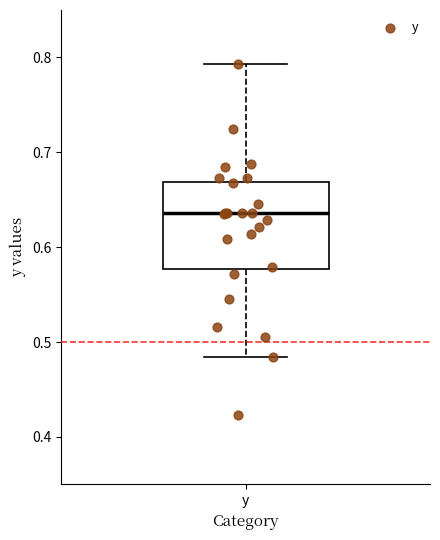

Transcribe this box plot: give where the median line is, the range the box spans, and where the two whiskers end, as read against the y-axis. The values are not printed on the chart, so give them approximately, as read against the axis.

median 0.64, box 0.58 to 0.67, whiskers 0.48 to 0.79